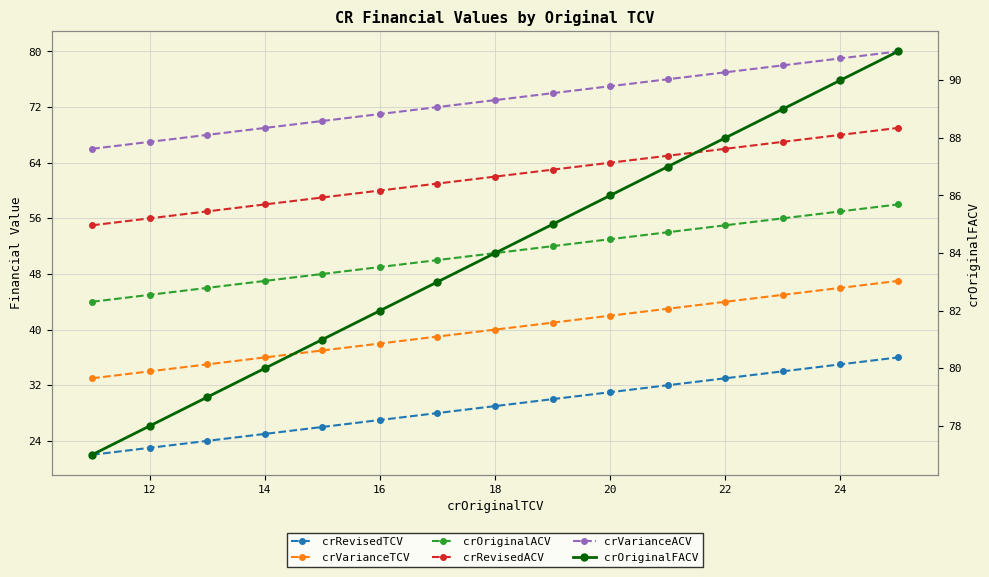

Is this an area chart (filled region under the line)?

No